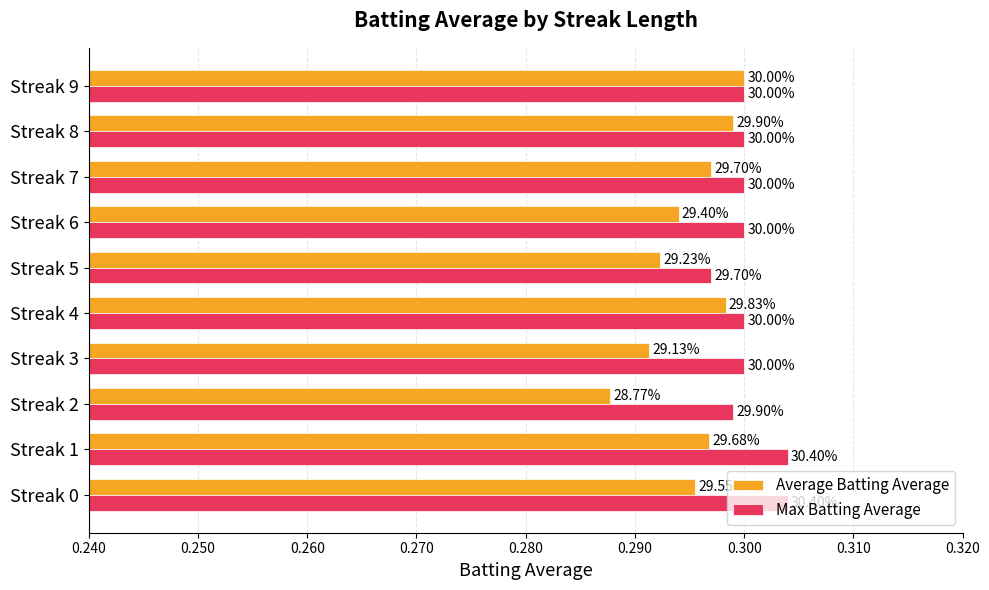

Reading left to right, extract all data points from this chart.

Average Batting Average: 0.3	0.3	0.3	0.3	0.3	0.3	0.3	0.3	0.3	0.3
Max Batting Average: 0.3	0.3	0.3	0.3	0.3	0.3	0.3	0.3	0.3	0.3